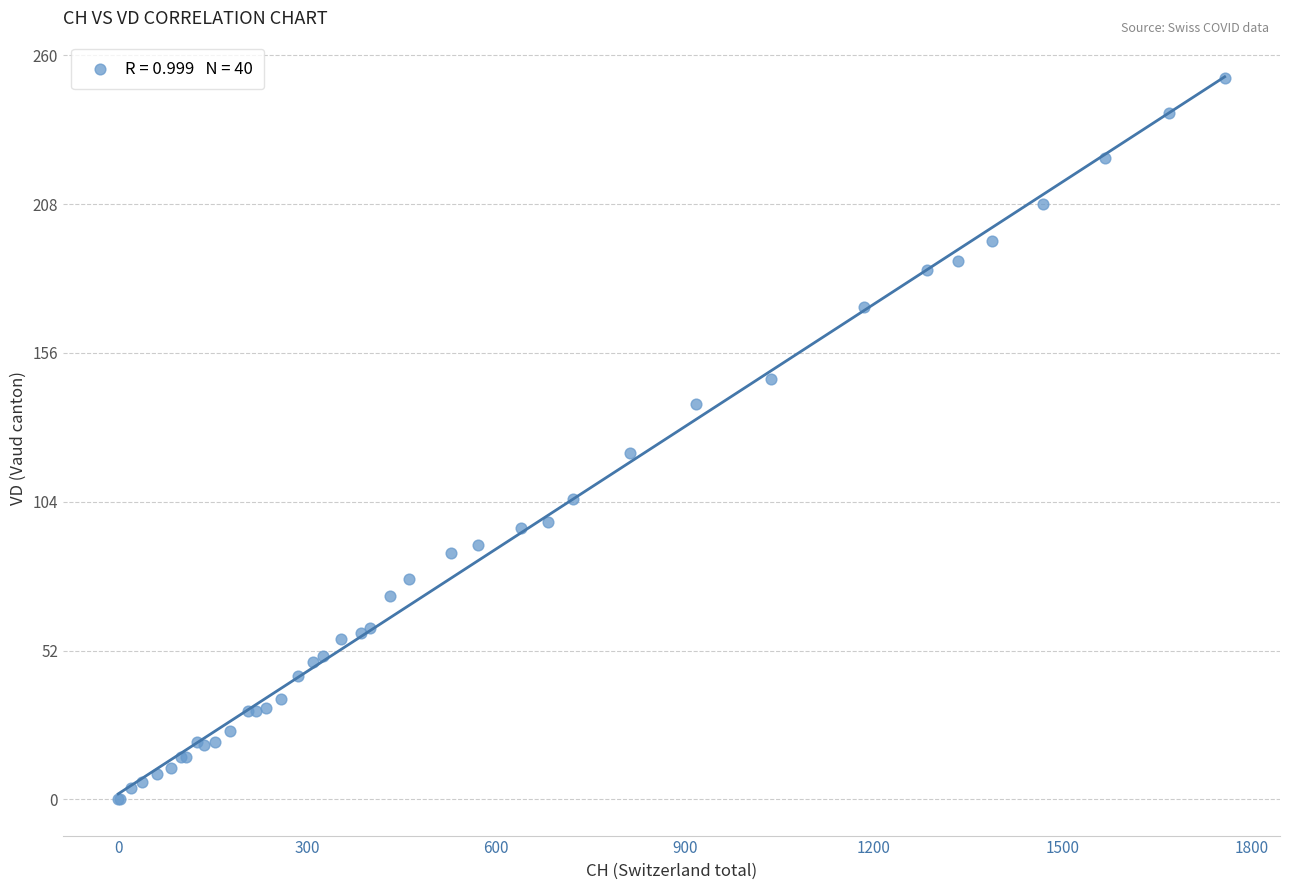

What Y value in the scatter plot is closest to 126?

121